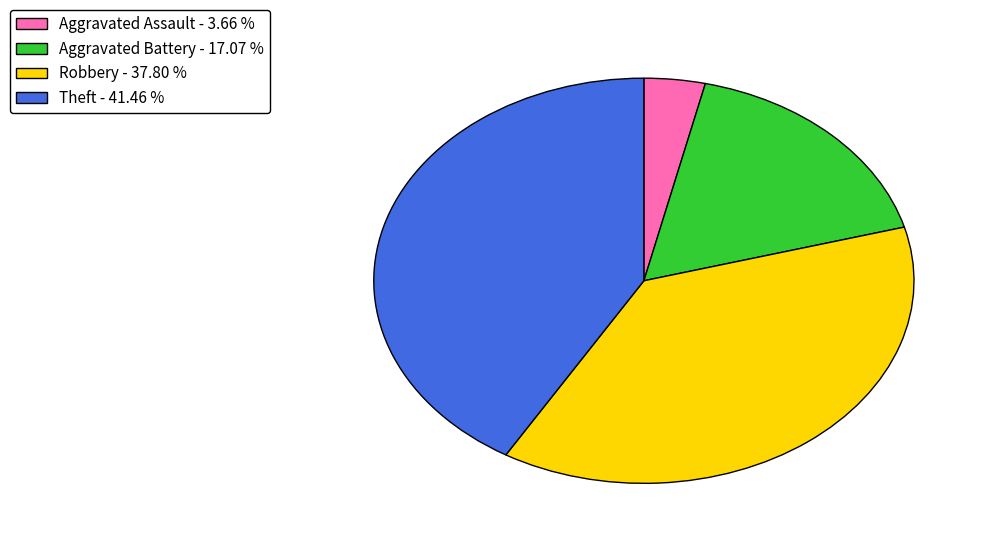

Does any single category account for the majority?

No